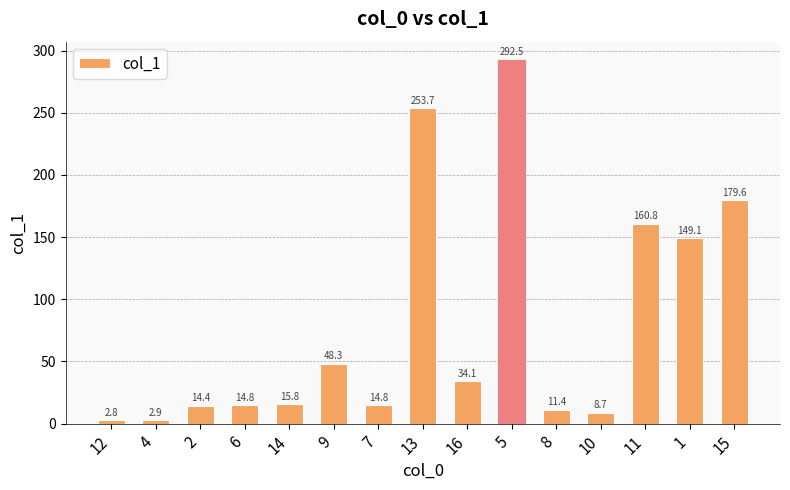

What is the minimum value shown in the chart?

2.8